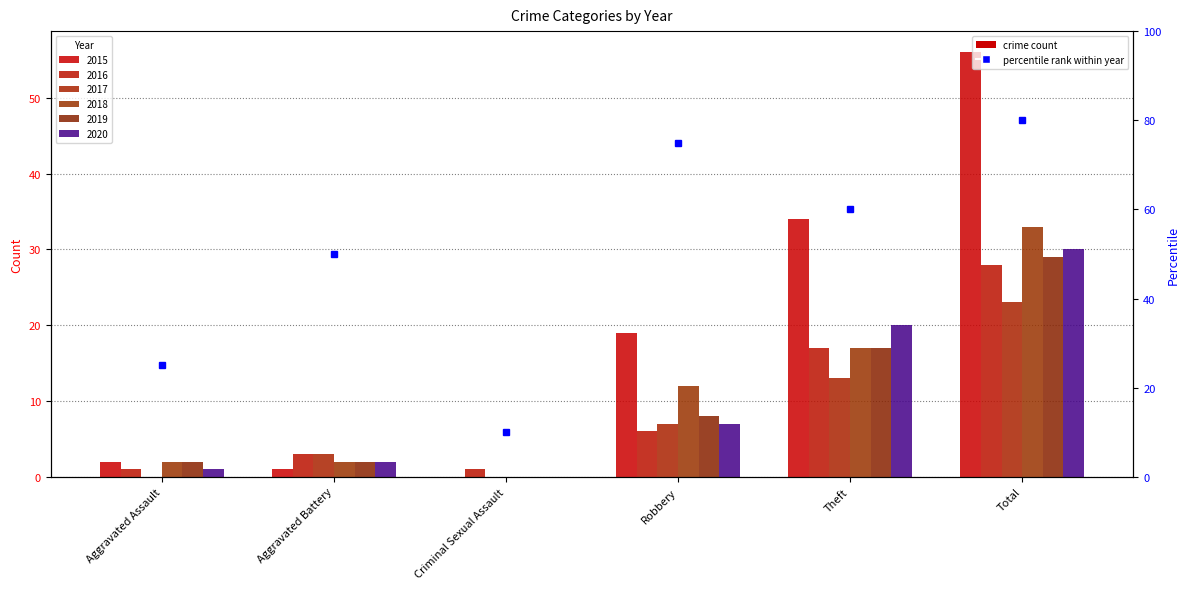

How many data points in 2016 are less than 6?

3